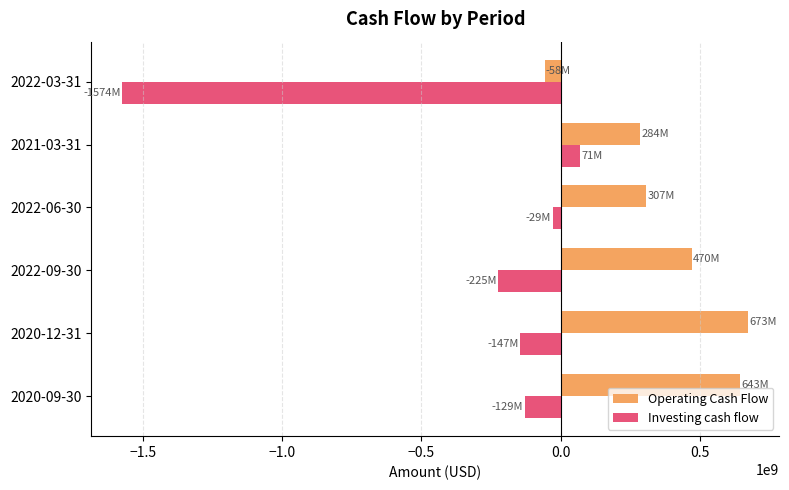

Which series has the largest range (max minus min)?

Investing cash flow